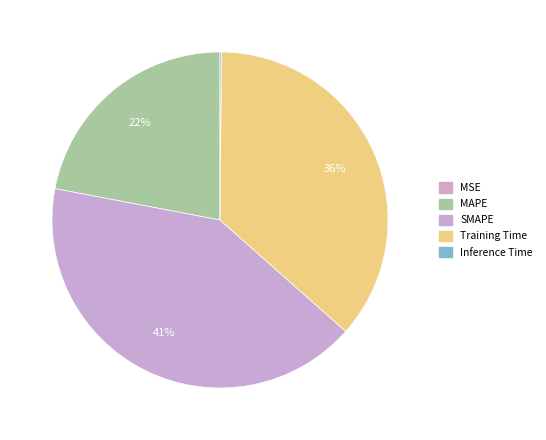

Is there any slice that represents more than half of the pie?

No